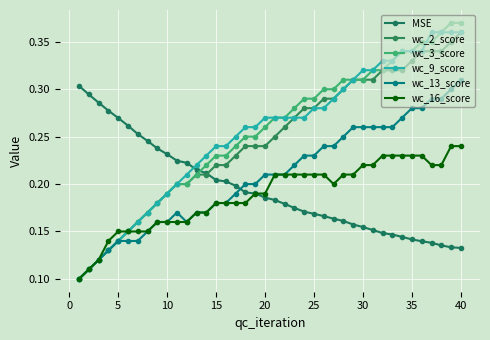

How many series are shown in this chart?

6